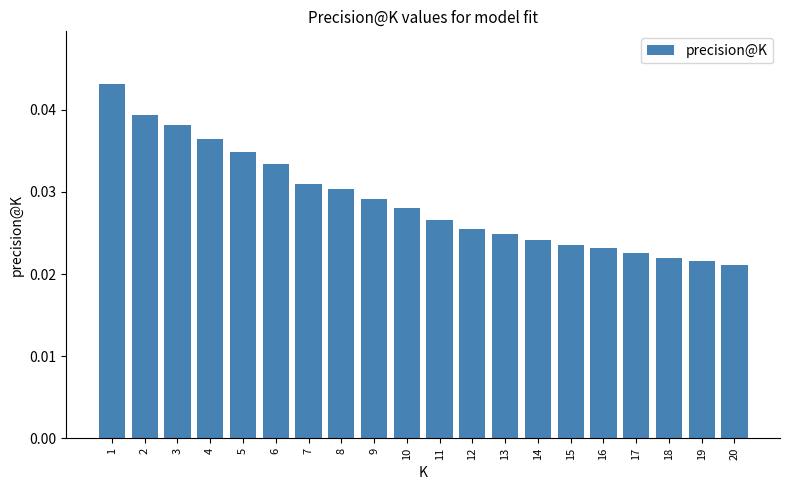

What is the sum of all values?

0.6